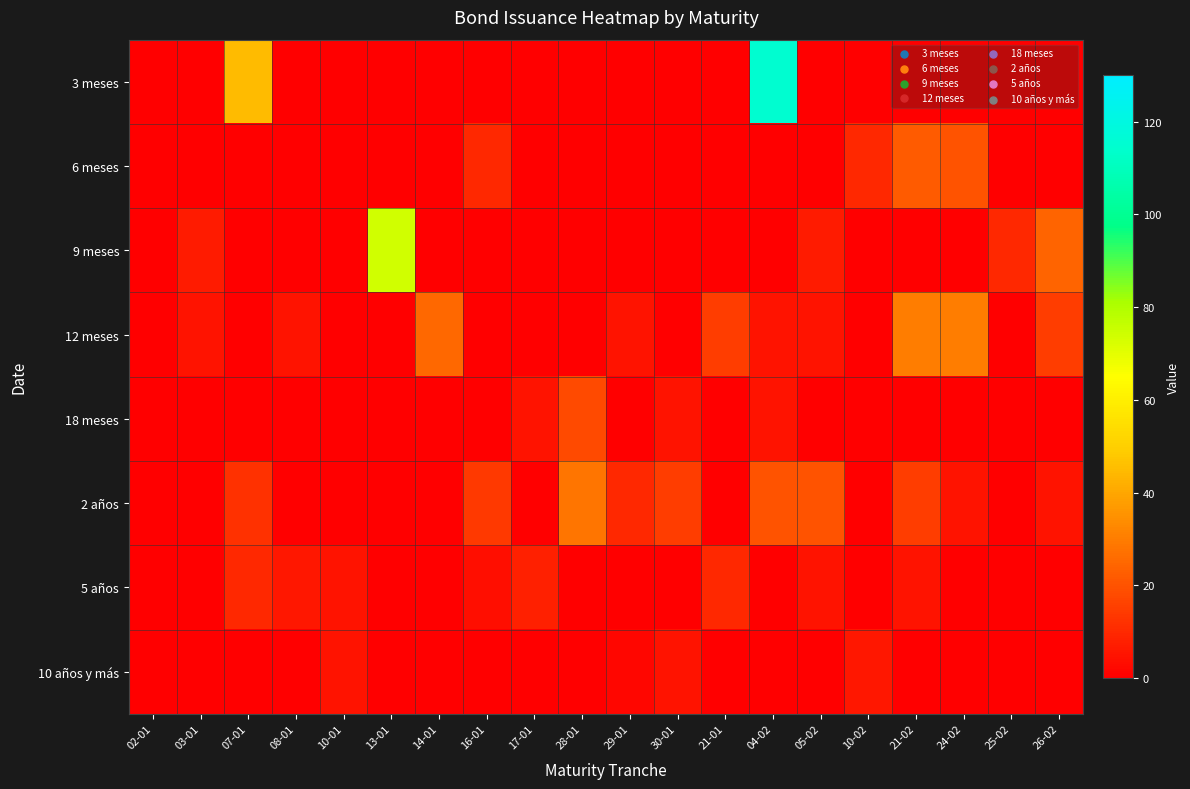

Reading left to right, transcribe all the data shown in this chart.

3 meses: 02-01=0	03-01=0	07-01=45	08-01=0	10-01=0	13-01=0	14-01=0	16-01=0	17-01=0	28-01=0	29-01=0	30-01=0	21-01=0	04-02=115	05-02=0	10-02=0	21-02=0	24-02=0	25-02=0	26-02=0
6 meses: 02-01=0	03-01=0	07-01=0	08-01=0	10-01=0	13-01=0	14-01=0	16-01=10	17-01=0	28-01=0	29-01=0	30-01=0	21-01=0	04-02=0	05-02=0	10-02=10	21-02=22	24-02=20	25-02=0	26-02=0
9 meses: 02-01=0	03-01=7	07-01=0	08-01=0	10-01=0	13-01=74	14-01=0	16-01=0	17-01=0	28-01=0	29-01=0	30-01=0	21-01=0	04-02=0	05-02=7	10-02=0	21-02=0	24-02=0	25-02=10	26-02=24
12 meses: 02-01=0	03-01=5	07-01=0	08-01=5	10-01=0	13-01=0	14-01=25	16-01=0	17-01=0	28-01=0	29-01=5	30-01=0	21-01=15	04-02=5	05-02=5	10-02=0	21-02=30	24-02=30	25-02=0	26-02=15
18 meses: 02-01=0	03-01=0	07-01=0	08-01=0	10-01=0	13-01=0	14-01=0	16-01=0	17-01=5	28-01=18	29-01=0	30-01=5	21-01=0	04-02=5	05-02=0	10-02=0	21-02=0	24-02=0	25-02=0	26-02=0
2 años: 02-01=0	03-01=0	07-01=12	08-01=0	10-01=0	13-01=0	14-01=0	16-01=14	17-01=0	28-01=28	29-01=10	30-01=15	21-01=0	04-02=20	05-02=20	10-02=0	21-02=15	24-02=5	25-02=0	26-02=5
5 años: 02-01=0	03-01=0	07-01=10	08-01=6	10-01=5	13-01=0	14-01=0	16-01=4	17-01=8	28-01=0	29-01=0	30-01=0	21-01=10	04-02=0	05-02=5	10-02=0	21-02=5	24-02=0	25-02=0	26-02=0
10 años y más: 02-01=0	03-01=0	07-01=0	08-01=0	10-01=5	13-01=0	14-01=0	16-01=0	17-01=0	28-01=0	29-01=2	30-01=5	21-01=0	04-02=0	05-02=0	10-02=6	21-02=0	24-02=0	25-02=0	26-02=0